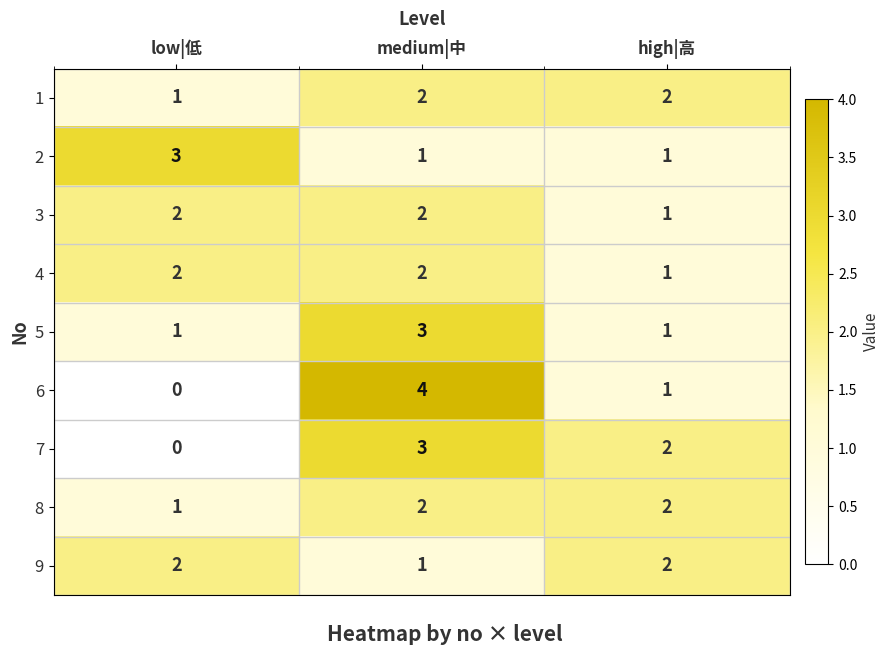

What is the difference between the maximum and minimum values in the 7 series?

3